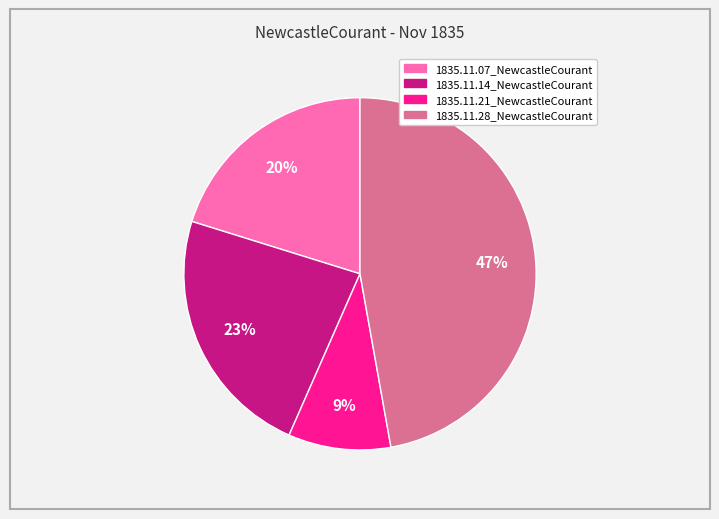

Is it true that 1835.11.21_NewcastleCourant is 2% of the pie?

False